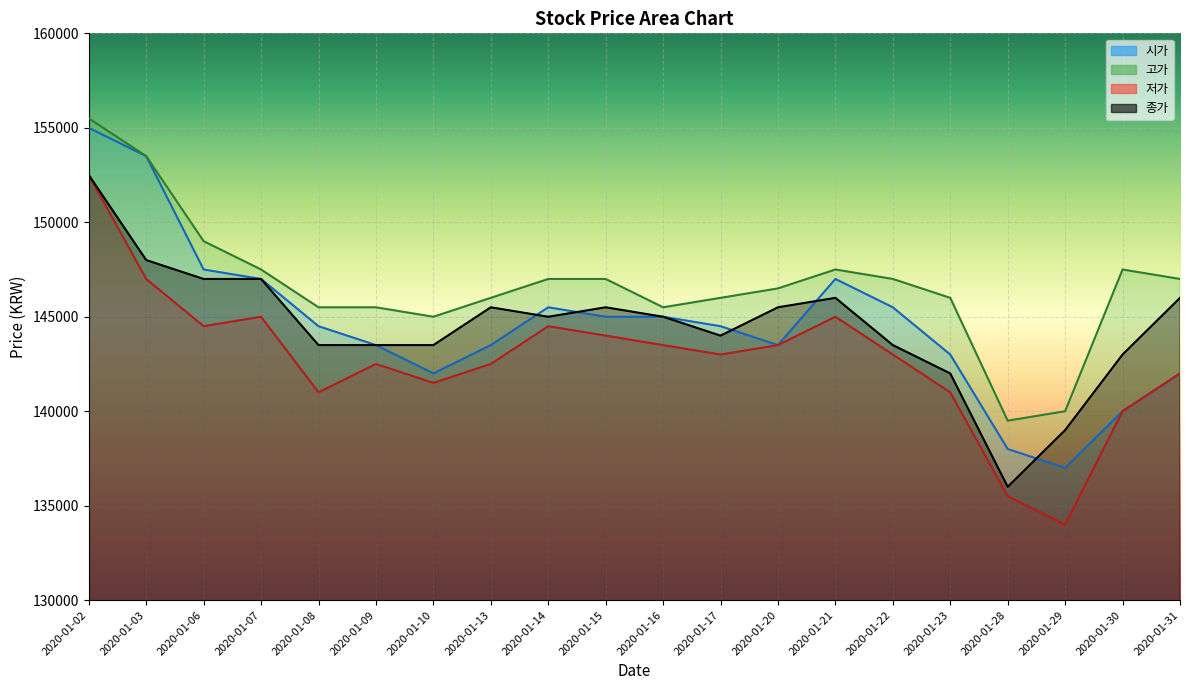

How many data points in 저가 are less than 143000?

9